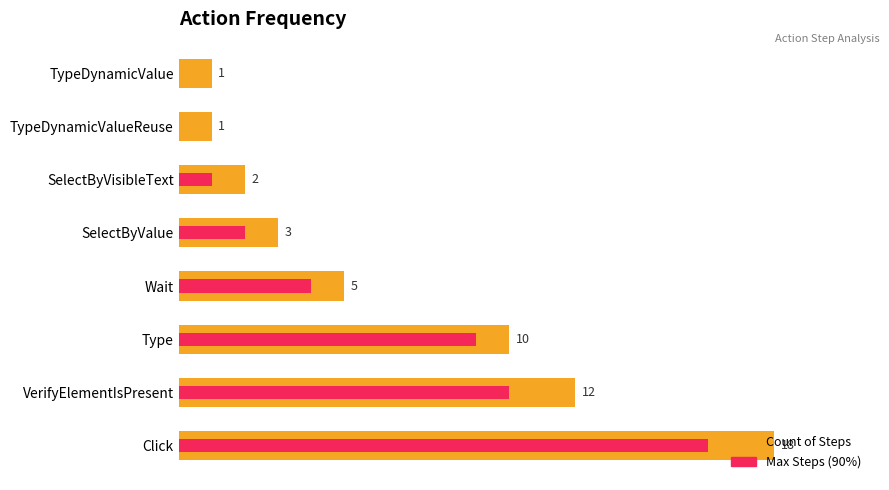

Rank the series by their maximum value, from highest to lowest.

Count of Steps, Max Steps (90%)